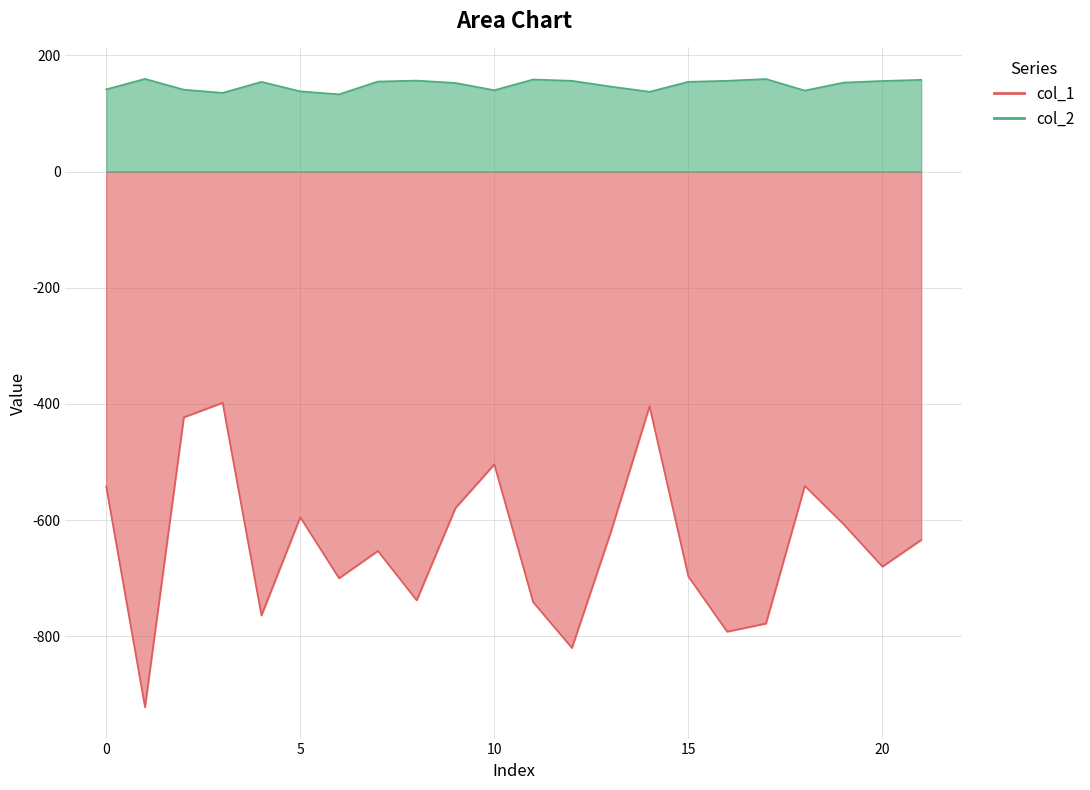

True or false: col_1 has a value of -621.0 at 13.

True